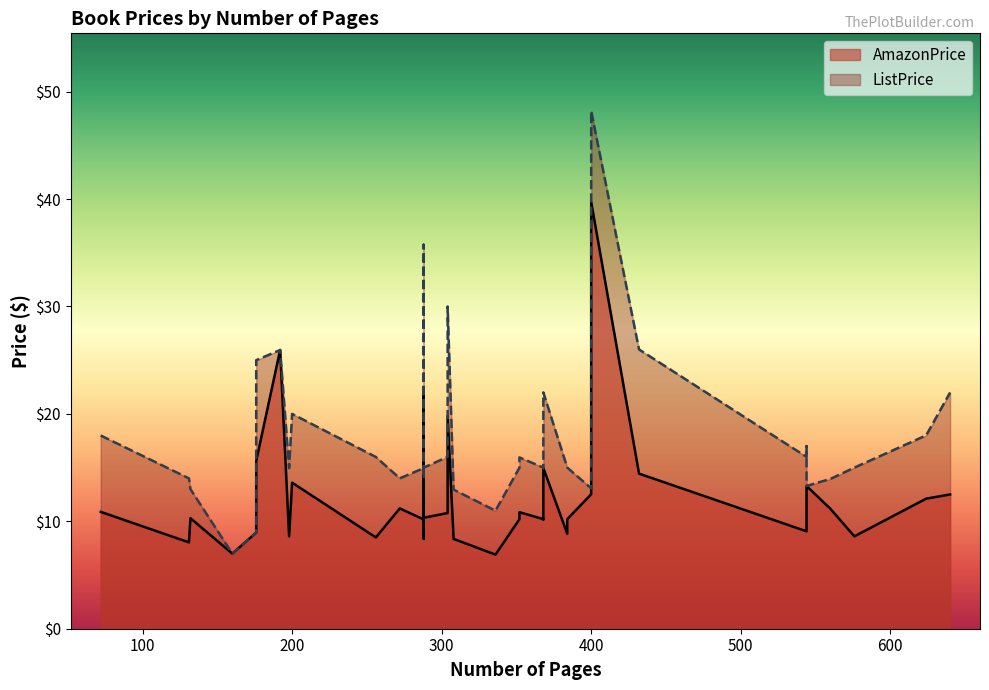

At which label does ListPrice reach its peak?

400